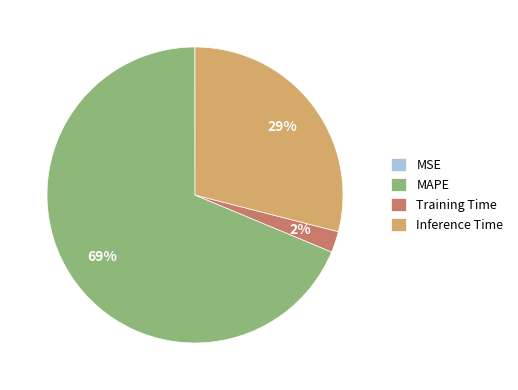

To the nearest percent, what percentage of the pie is Training Time?

2%